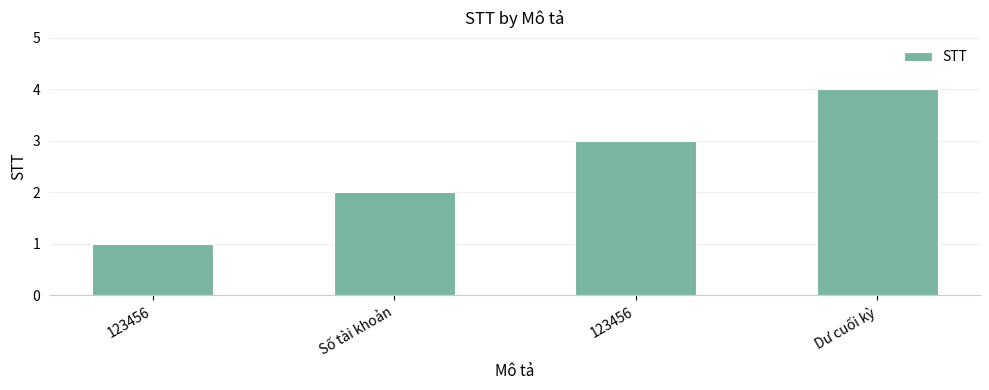

Count the number of data series in this chart.

1